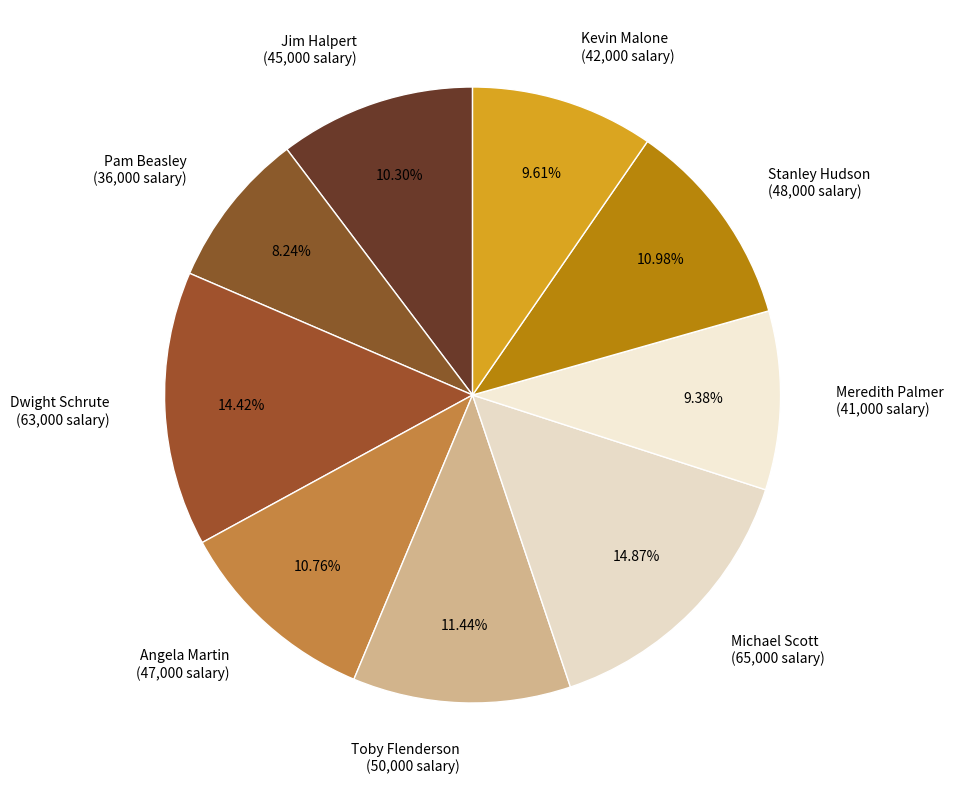

Is there any slice that represents more than half of the pie?

No